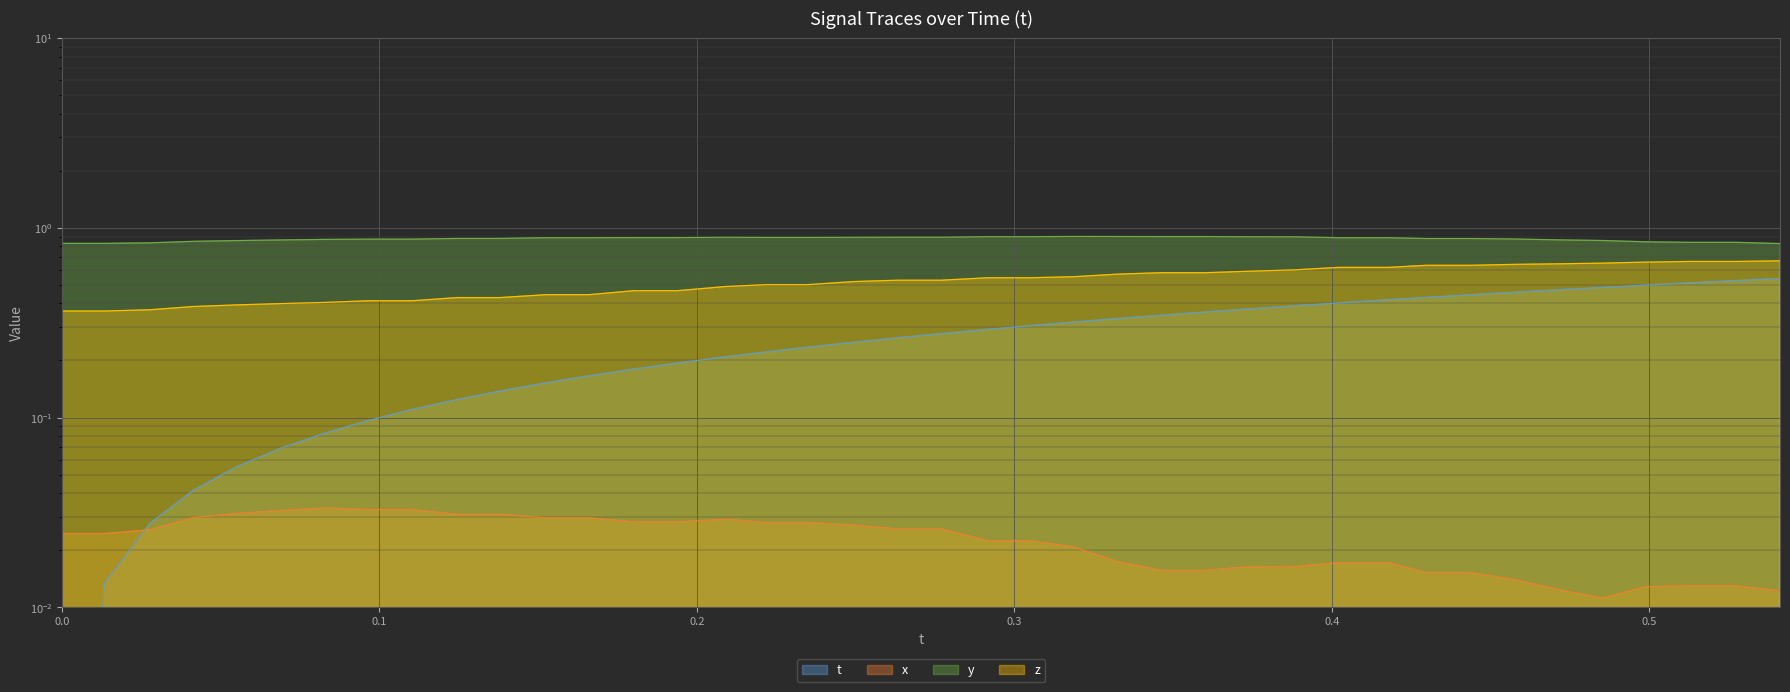

What is the average value of the t series?

0.3